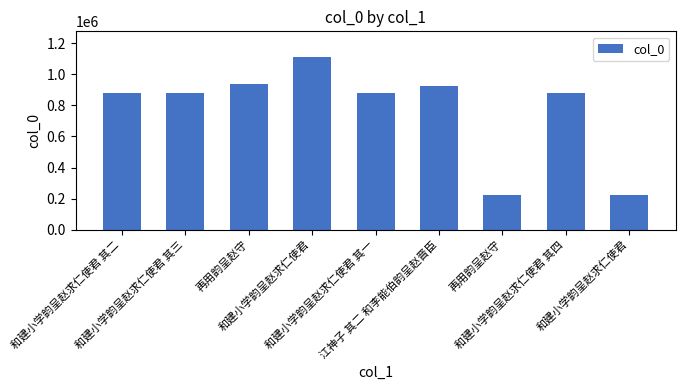

How many bars are there in total?

9